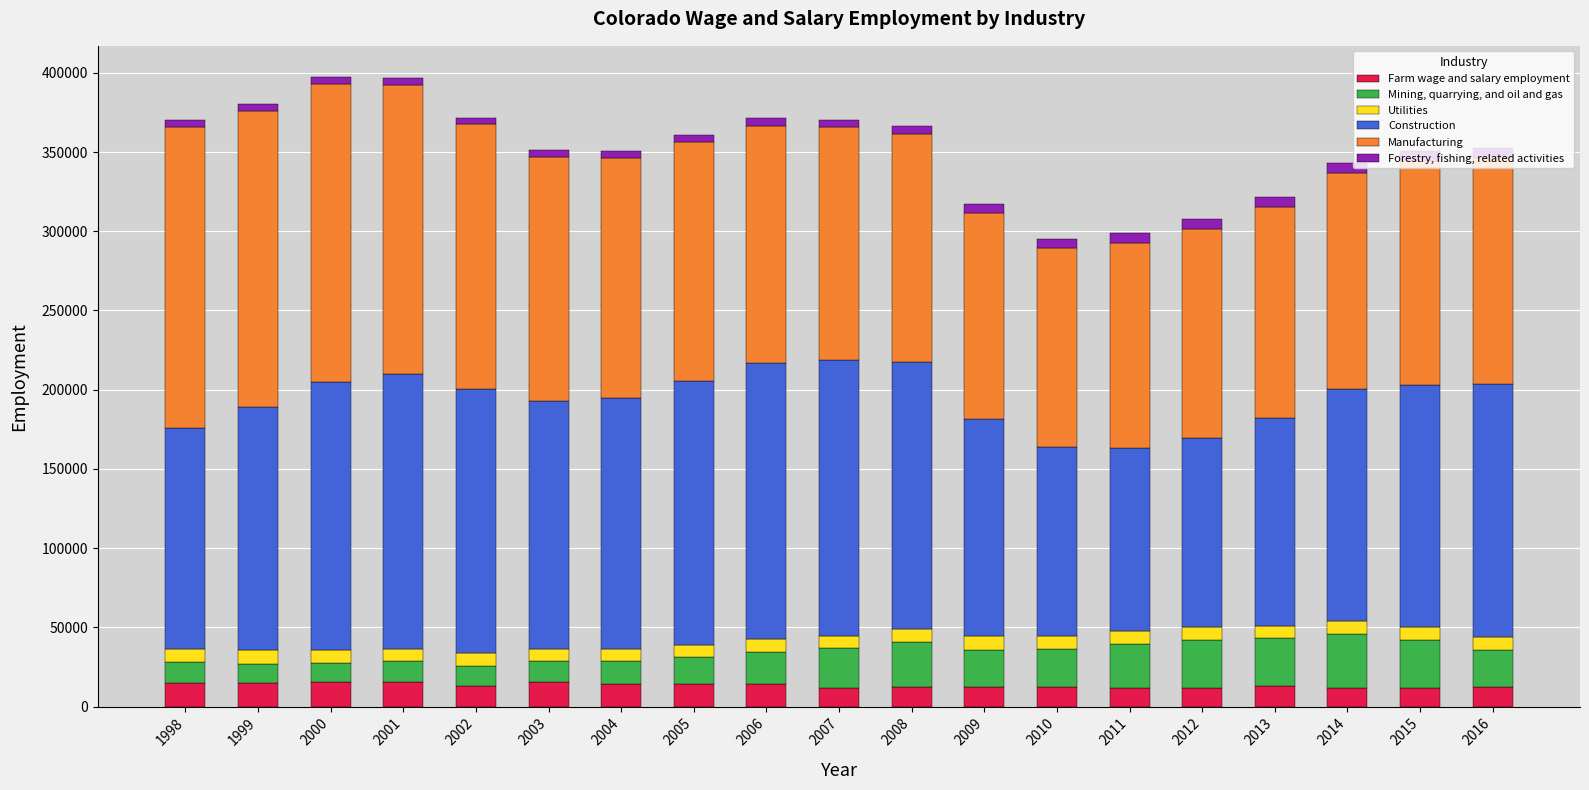

What is the minimum value for Farm wage and salary employment?

11633